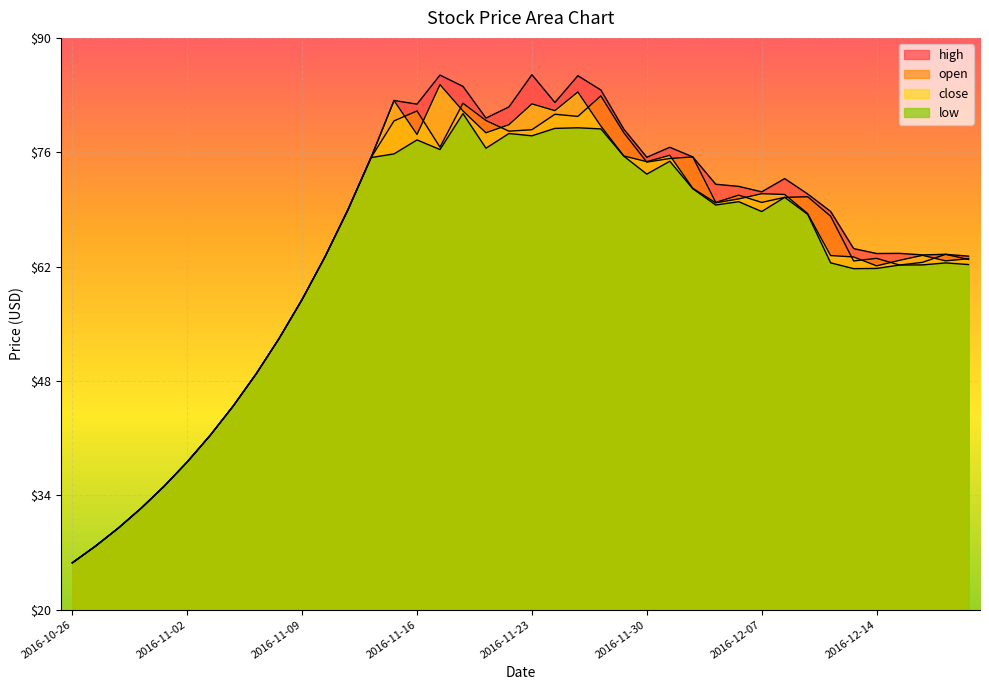

What is the sum of the open values at 2016-11-23 and 2016-11-18?

172.5